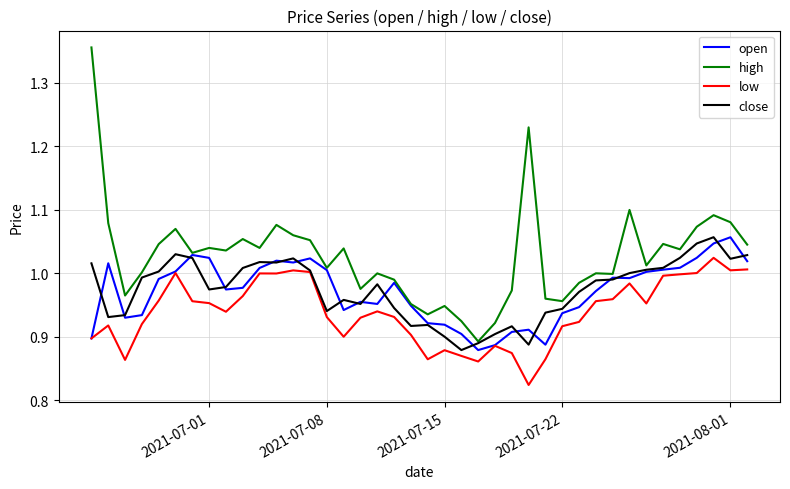

True or false: low and high cross at least once.

False